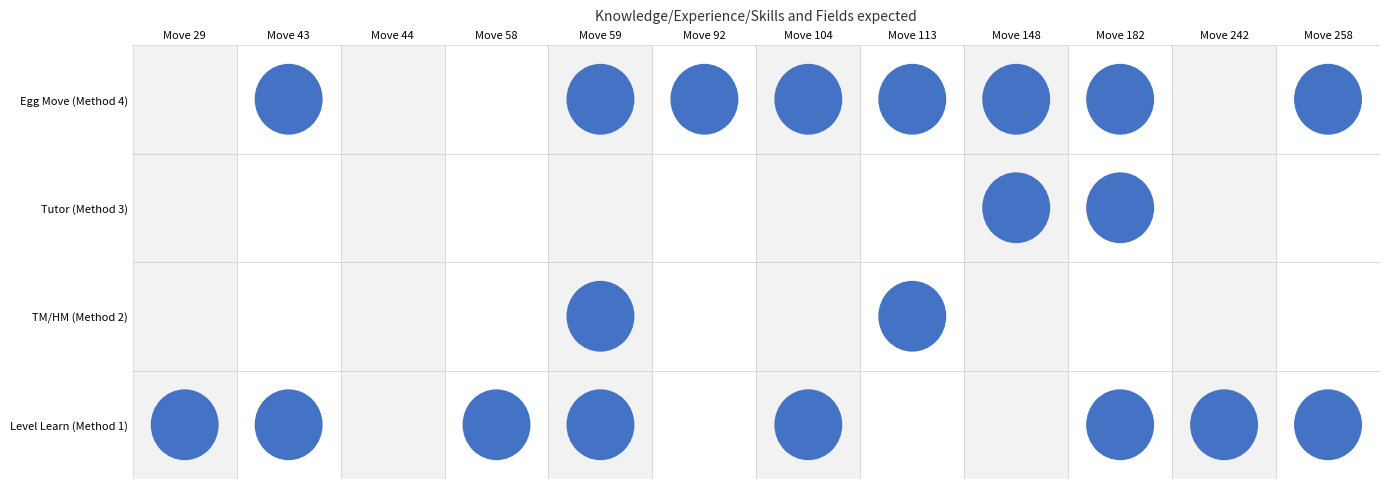

Which series changed the most between 0 and 8?

method_1